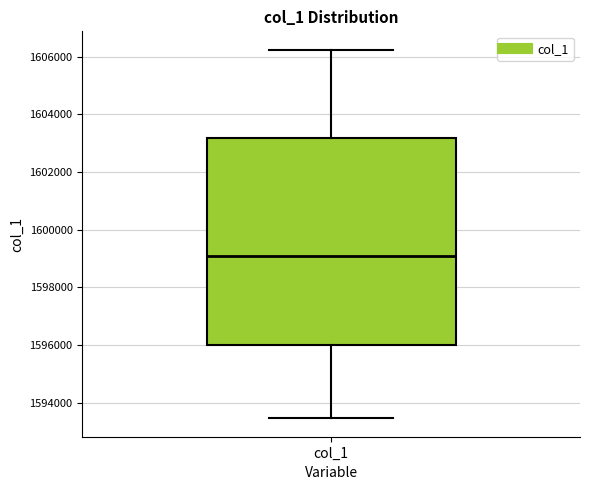

Read this box plot against the y-axis: the position of the median line, the range covered by the box, and the ends of both whiskers. The values are not printed on the chart, so give them approximately, as read against the axis.

median 1599000, box 1596000 to 1603200, whiskers 1593400 to 1606200